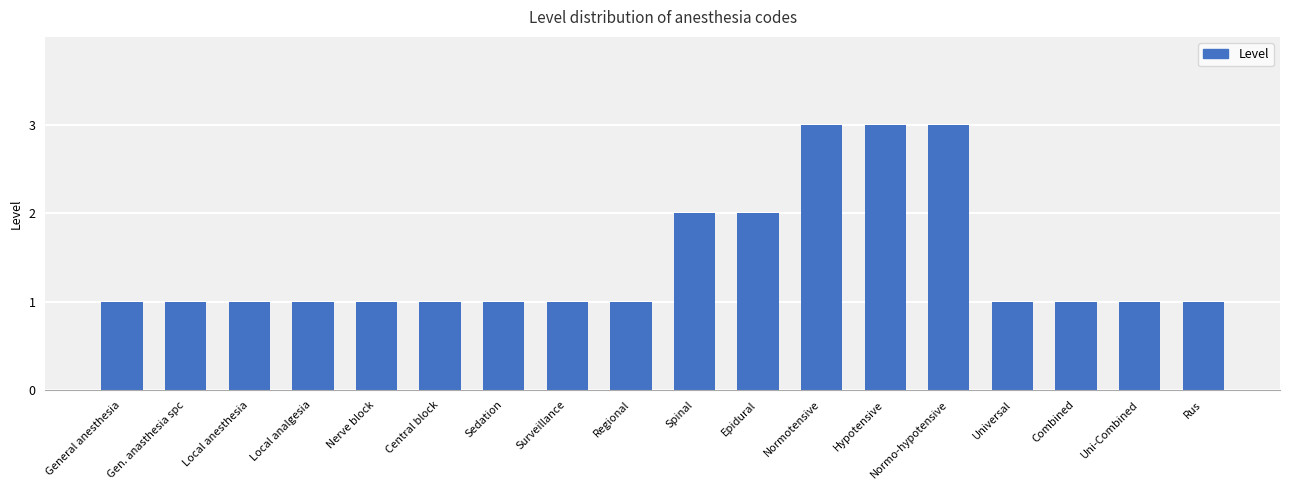

Does the chart contain any negative values?

No